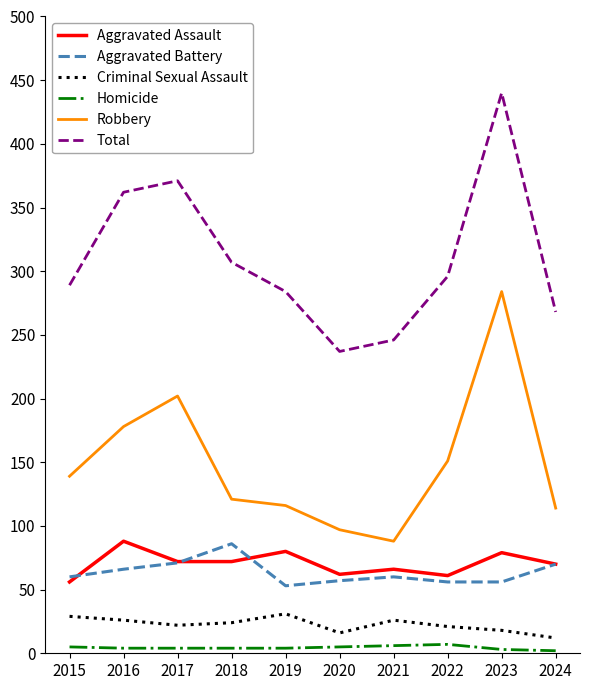

At which category is the sum across all series the highest?

2023